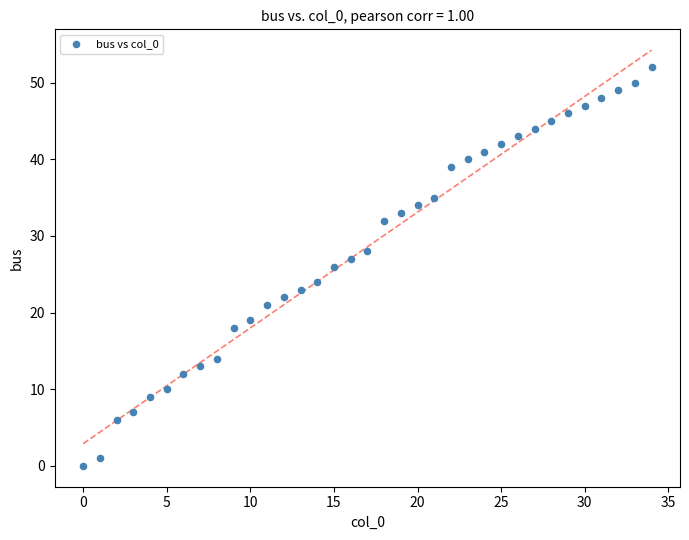

What is the range of Y values (max minus min)?

52